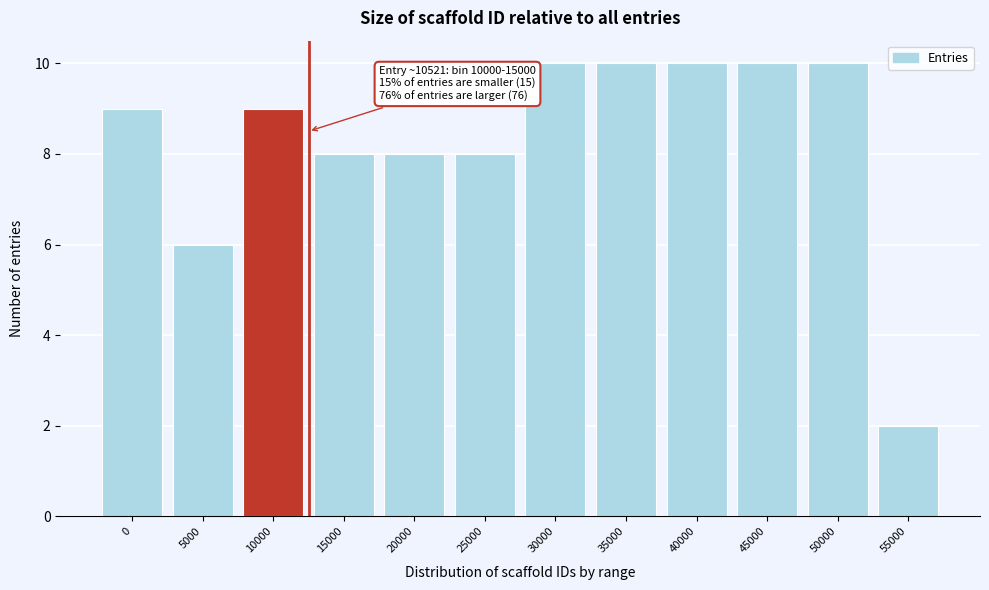

Reading right to left, transcribe all the data shown in this chart.

55000=2	50000=10	45000=10	40000=10	35000=10	30000=10	25000=8	20000=8	15000=8	10000=9	5000=6	0=9